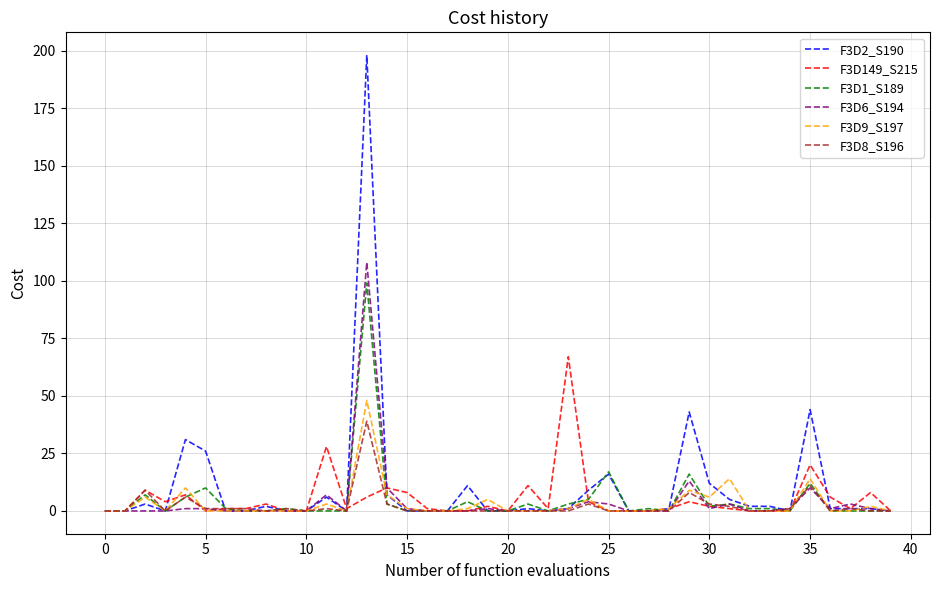

Which series has the largest range (max minus min)?

F3D2_S190